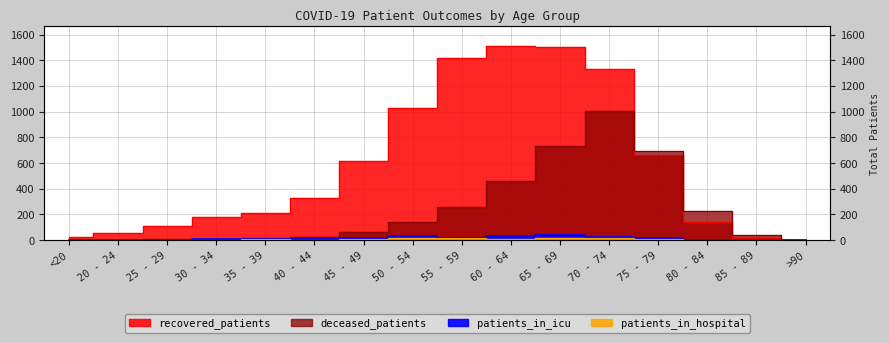

Count the number of categories in the chart.

16